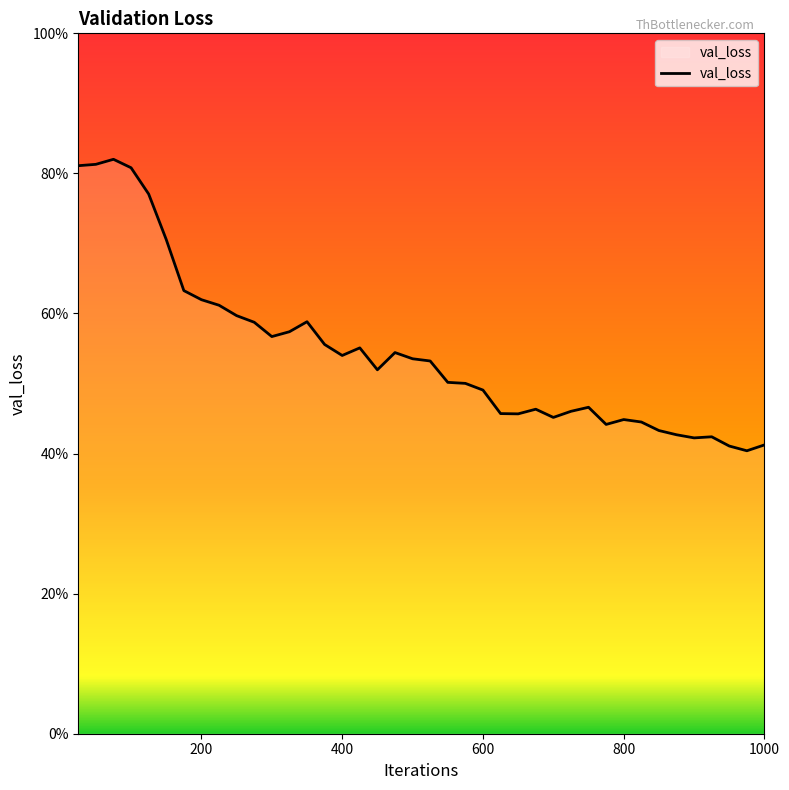

Is this an area chart (filled region under the line)?

Yes